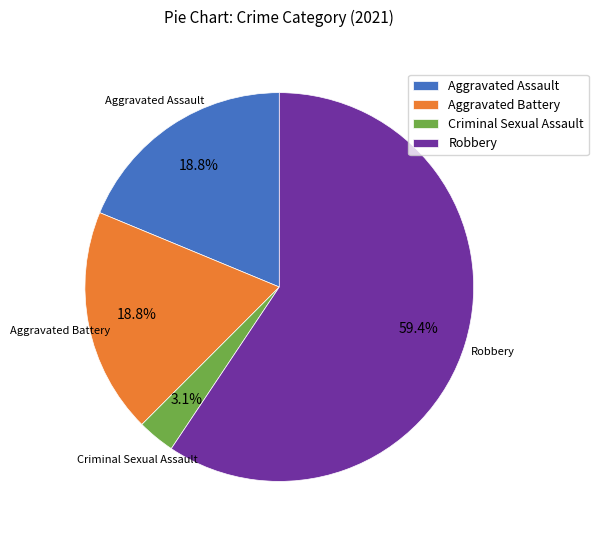

Does any single category account for the majority?

Yes